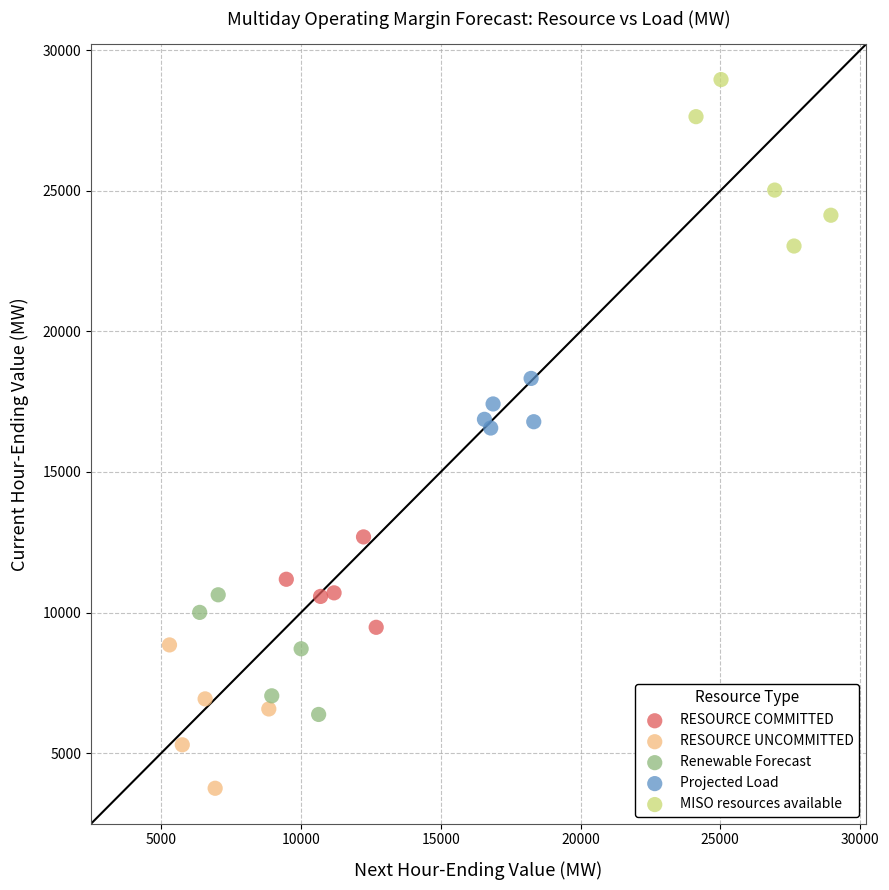

What are all the series names shown in the legend?

RESOURCE COMMITTED, RESOURCE UNCOMMITTED, Renewable Forecast, Projected Load, MISO resources available